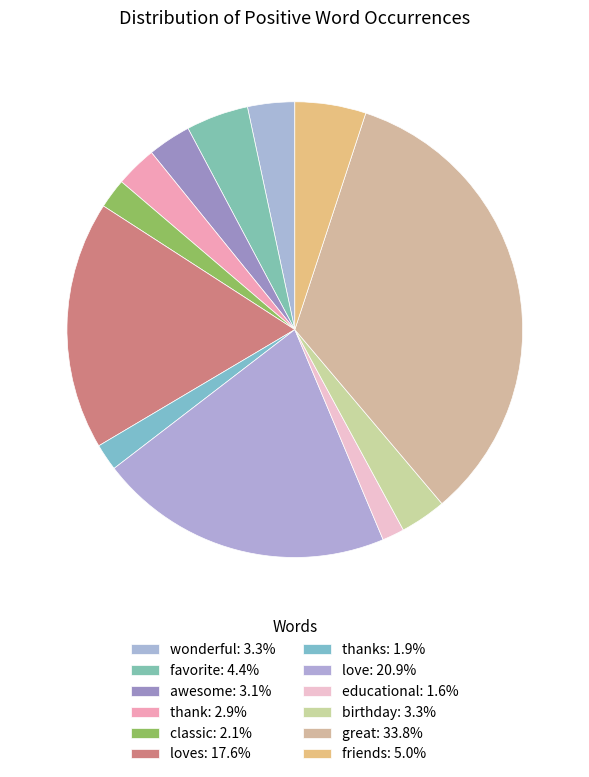

To the nearest percent, what is the average slice percentage?

8%